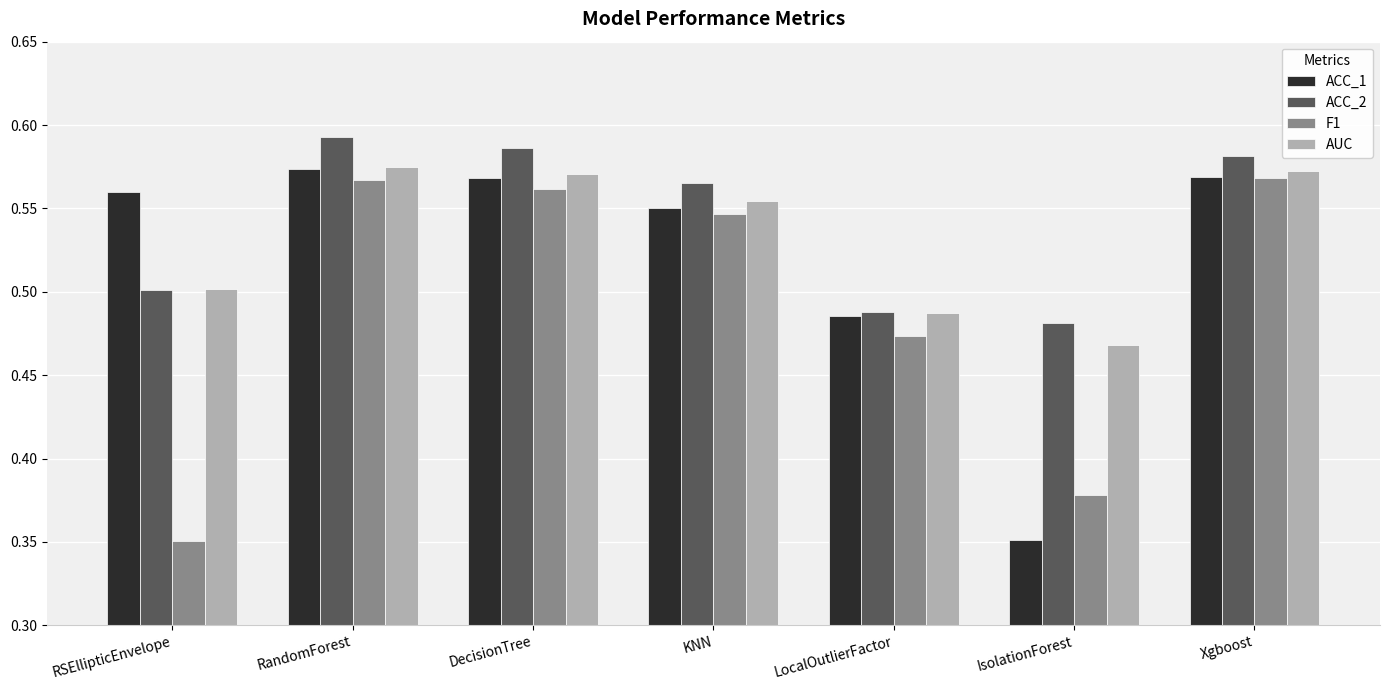

Does the chart contain any negative values?

No